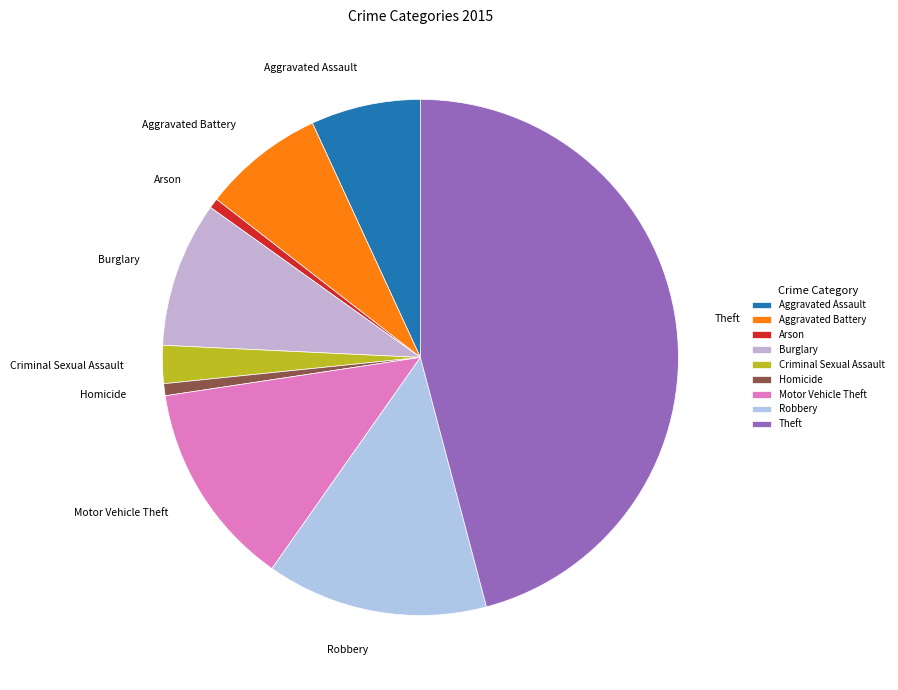

Does Motor Vehicle Theft represent more than half of the total?

No